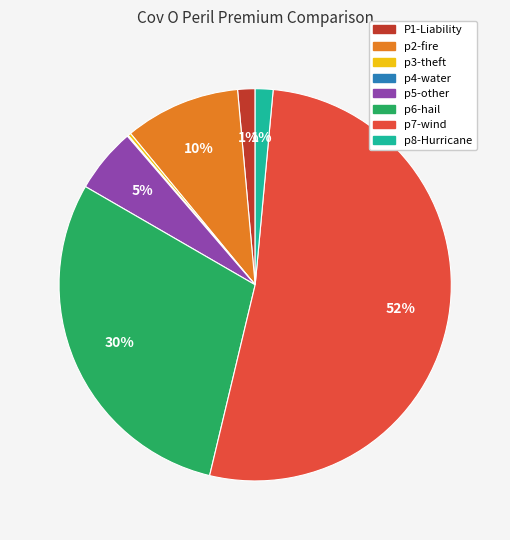

True or false: p7-wind accounts for 52% of the total.

True